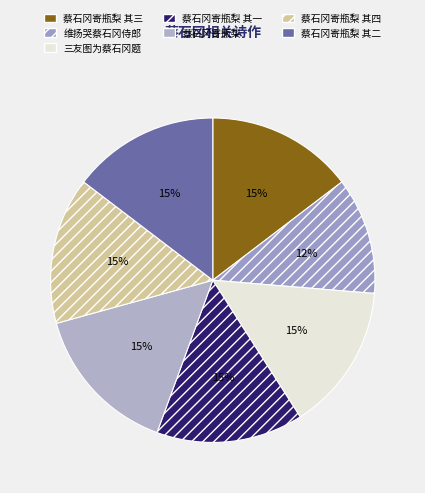

To the nearest percent, what is the average slice percentage?

14%